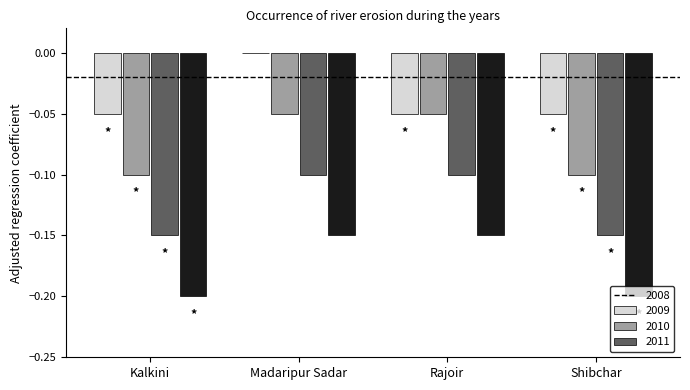

Which category has the highest value across all series?

Madaripur Sadar